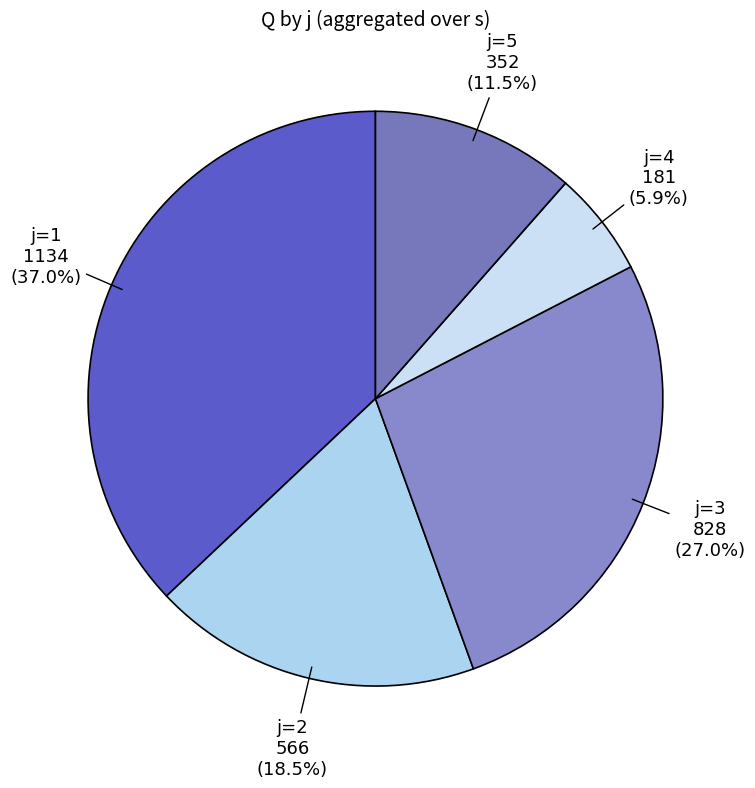

How many segments does this pie chart have?

5